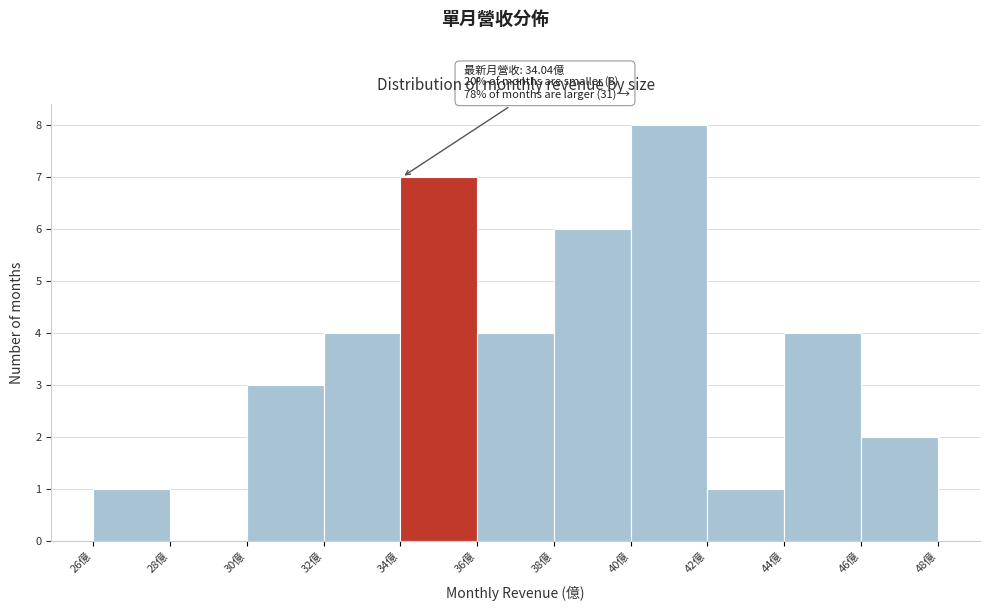

Which range on the x-axis has the tallest bar?

40 to 42